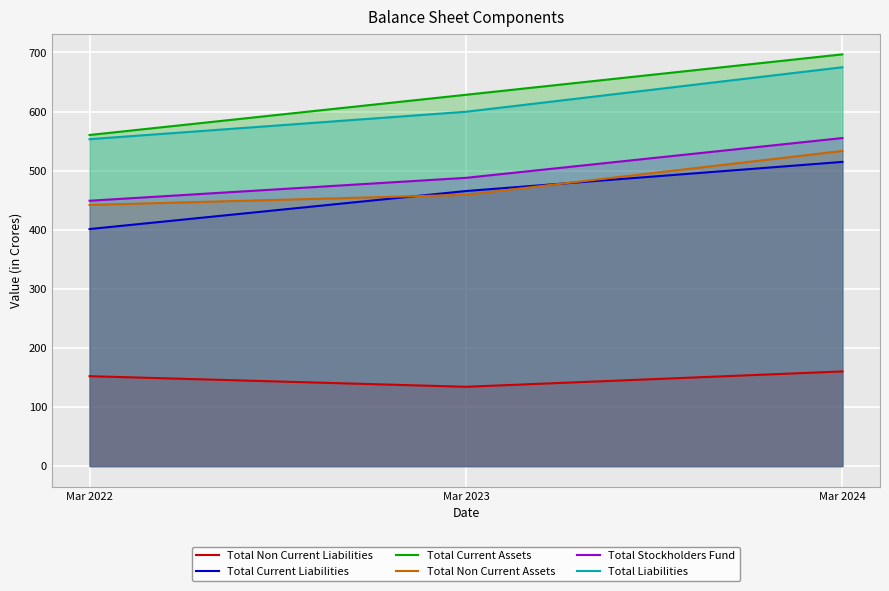

Which series changed the most between Mar 2022 and Mar 2023?

Total Current Assets